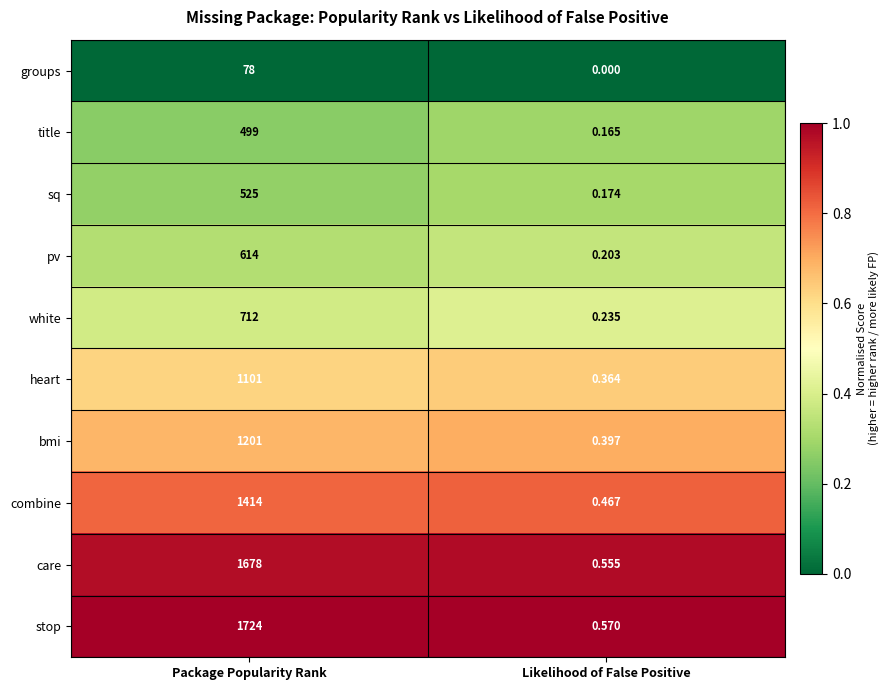

At Likelihood of False Positive, list the series in order from smallest to largest.

groups, title, sq, pv, white, heart, bmi, combine, care, stop